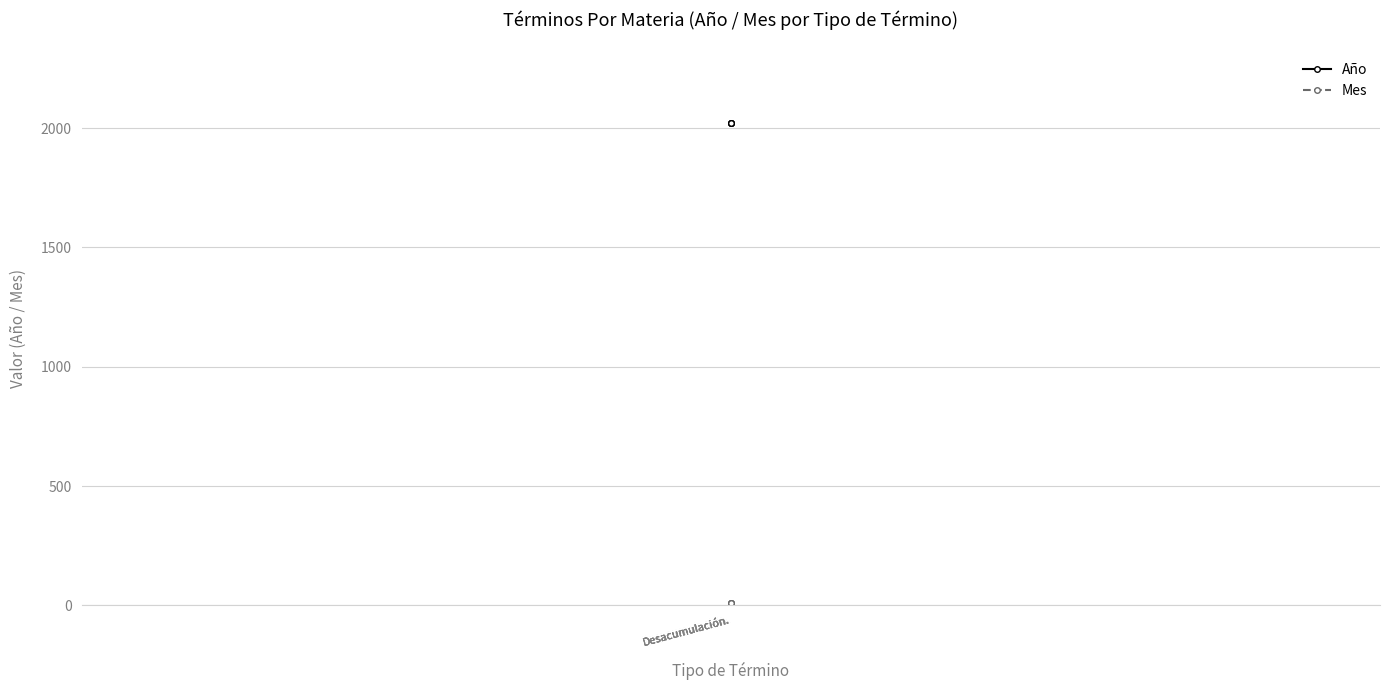

True or false: Mes has more than 0 points higher than both neighbors.

False